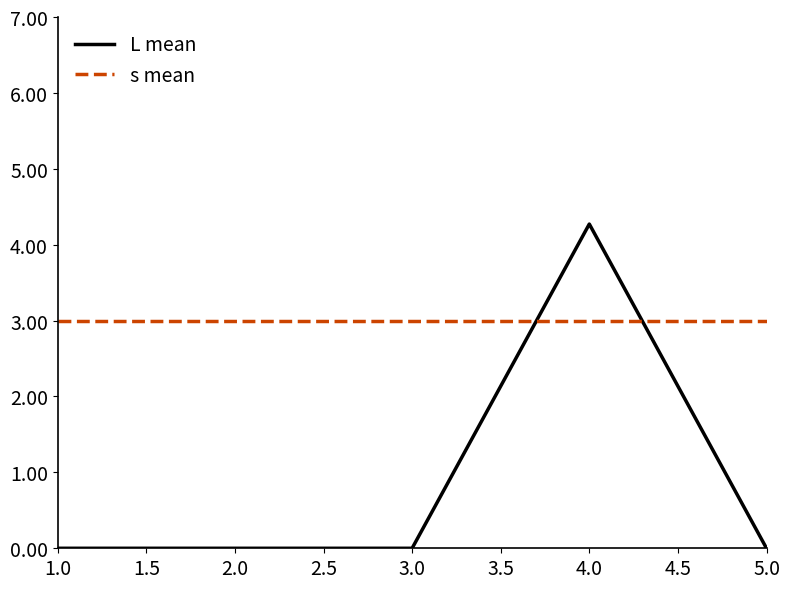

List the series in order of their peak value, lowest first.

s mean, L mean